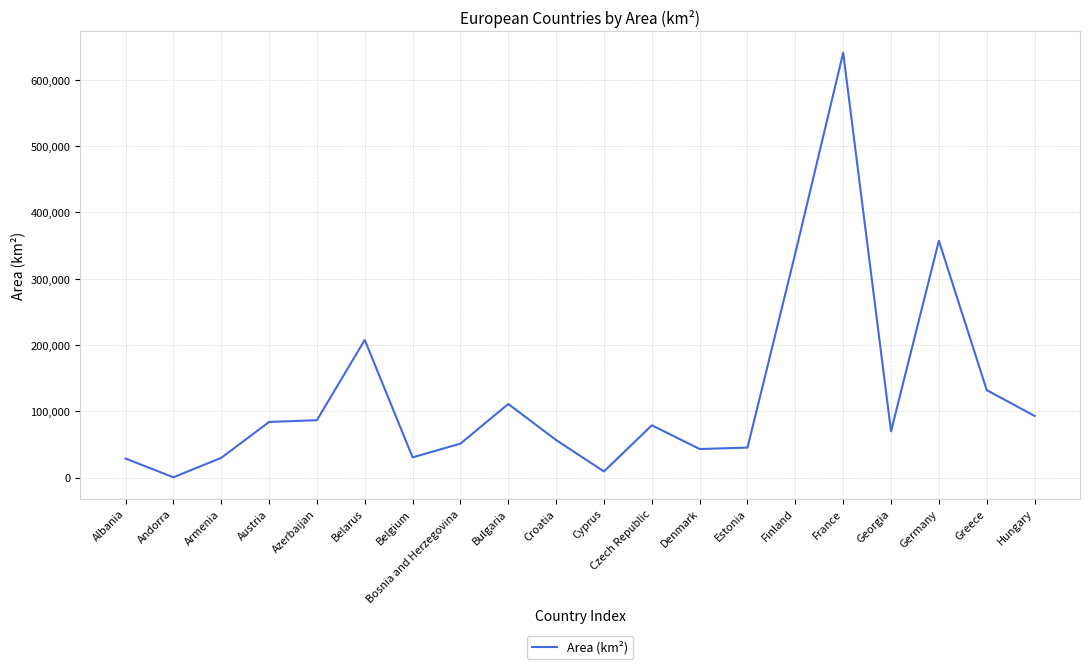

What is the ratio of the value at Estonia to the value at Cyprus?

4.9